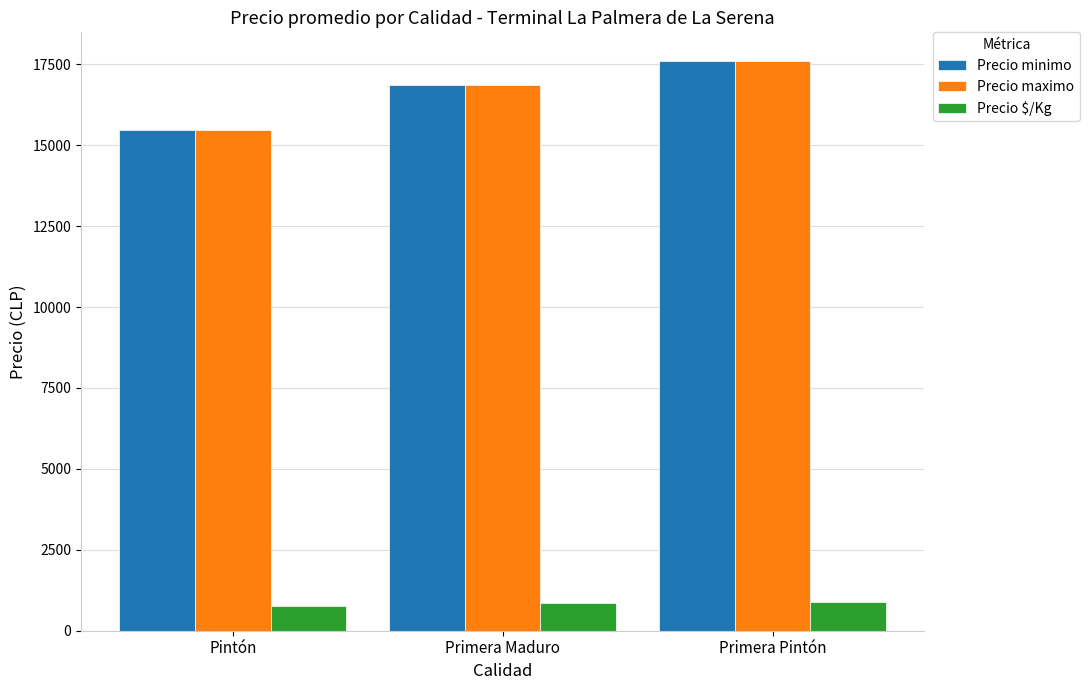

What is the average value of the Precio maximo series?

16642.9